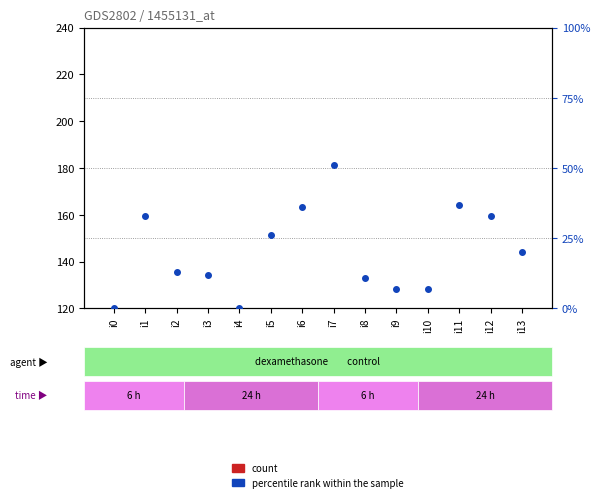

What is the total value across all series at i10?

26